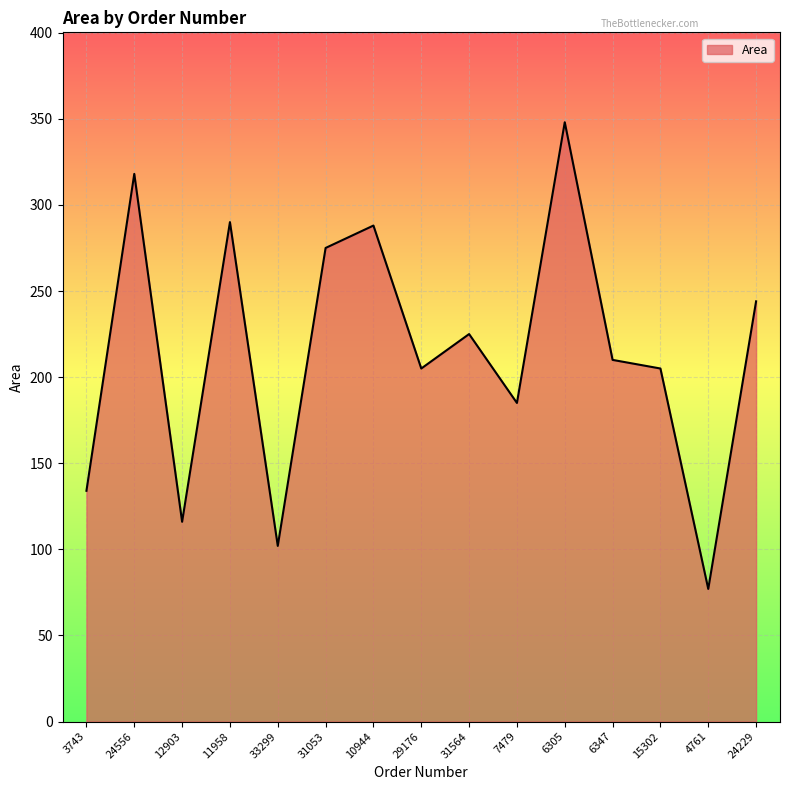

What is the change in value from 6305 to 24229?

-104